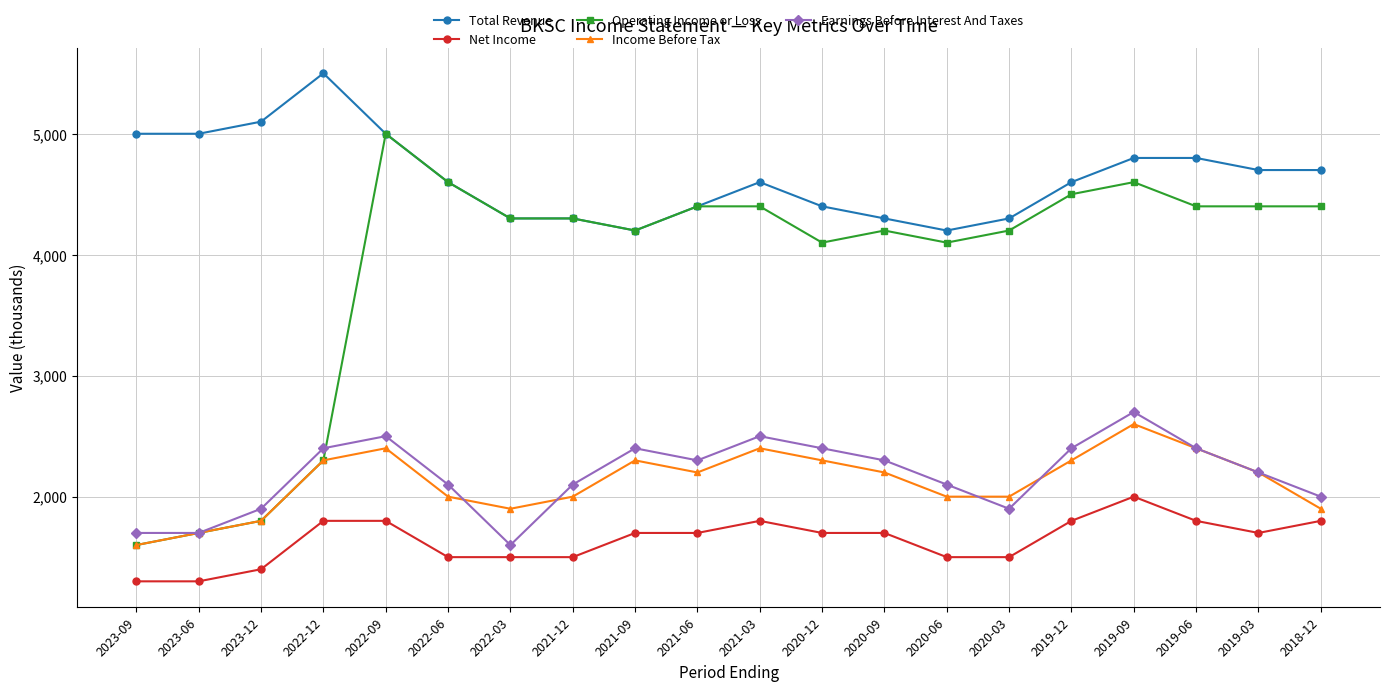

At which category does Income Before Tax reach its first local peak?

2022-09